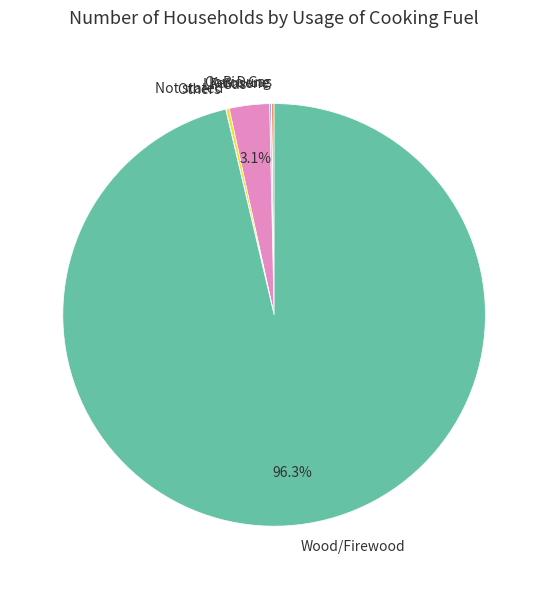

Does Wood/Firewood represent more than half of the total?

Yes